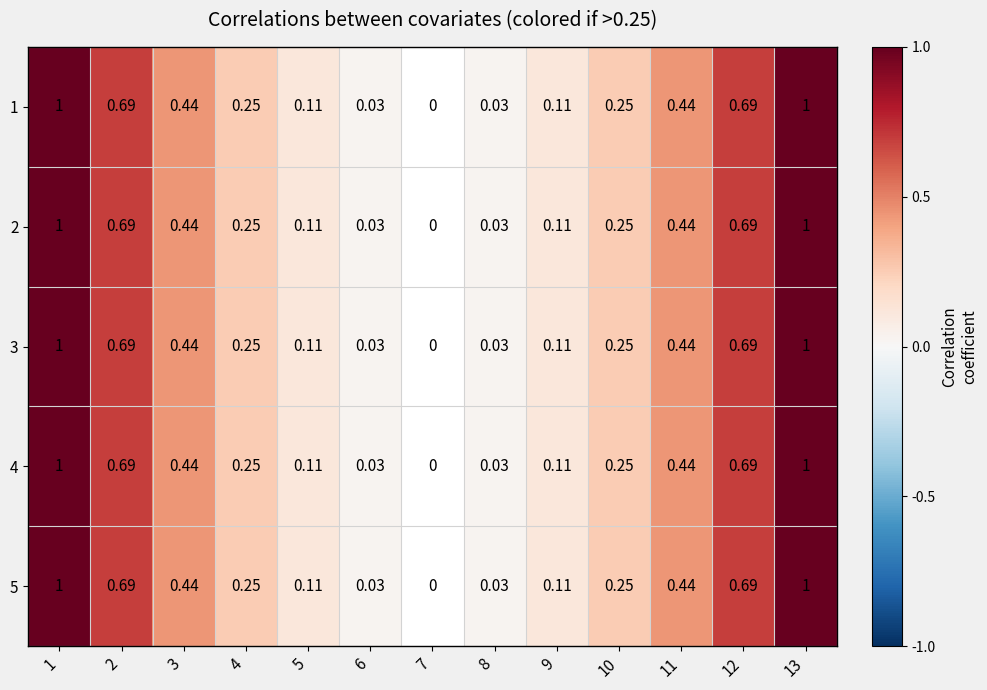

Is the value of 3 at 5 greater than the value of 4 at 3?

No